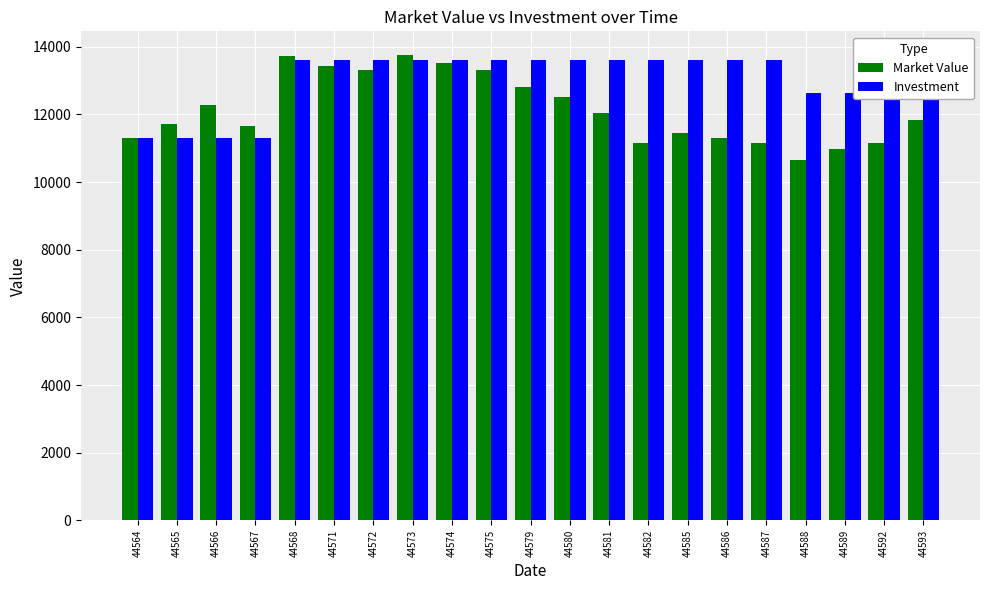

Is the value of Investment at 44571 greater than the value of Market Value at 44593?

Yes